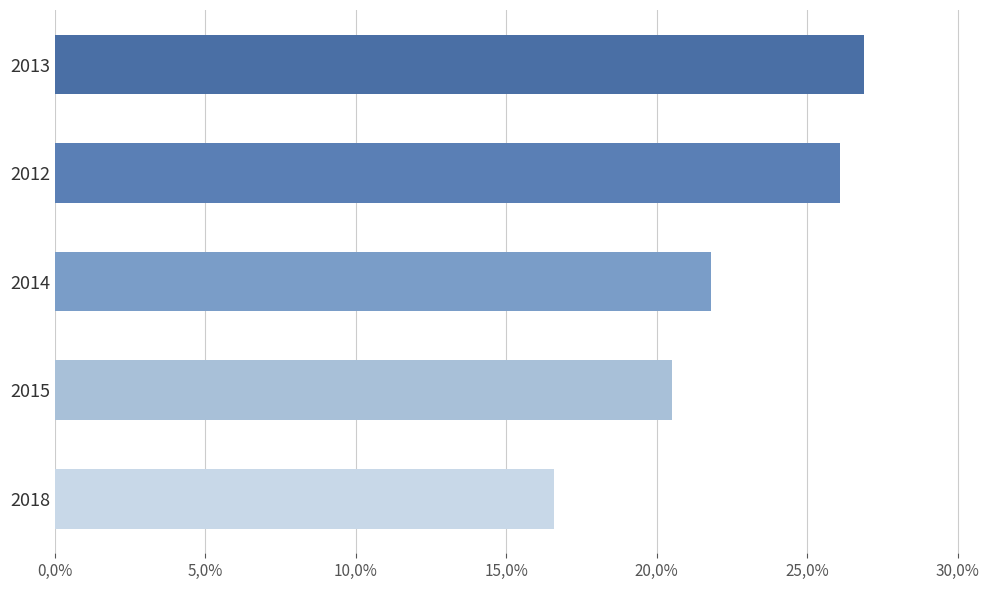

Does the chart contain any negative values?

No